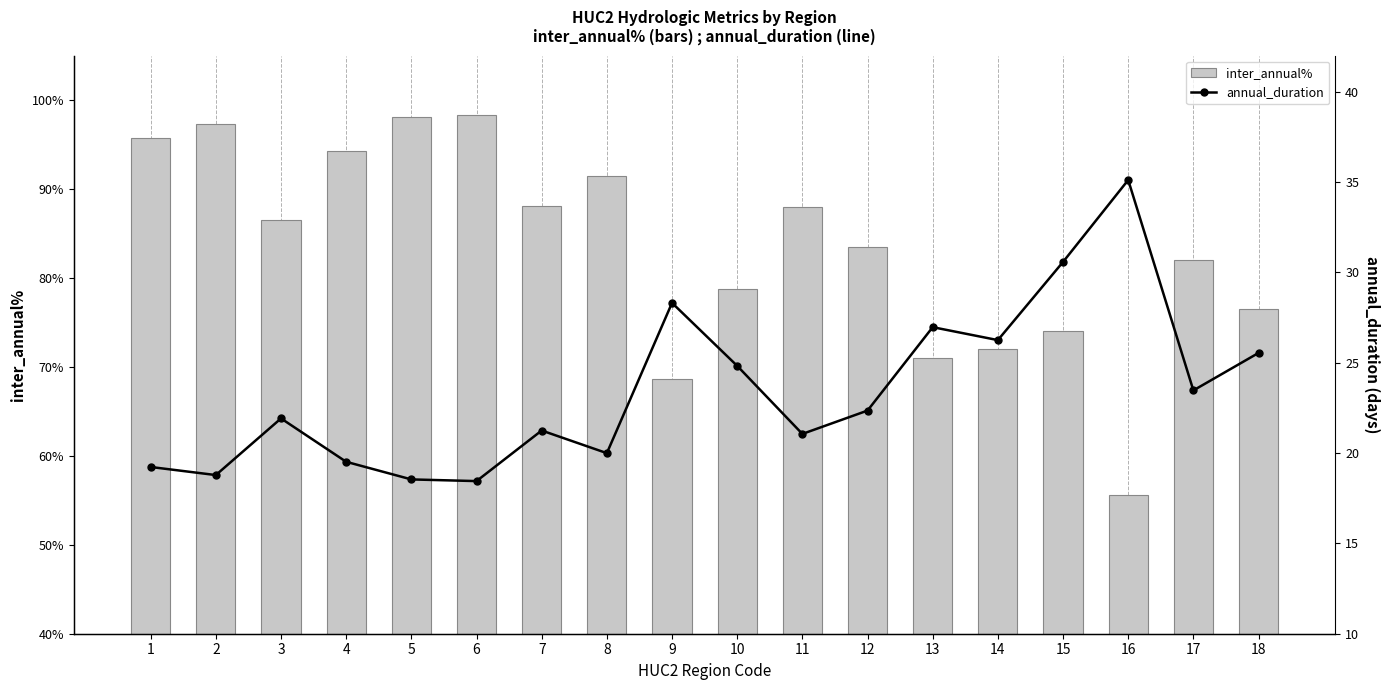

Which label corresponds to the smallest value in the chart?

6